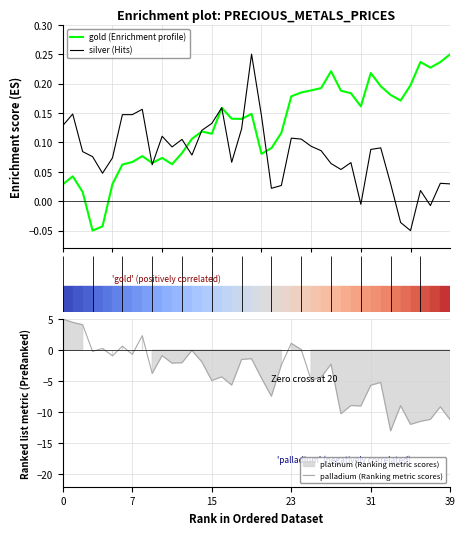

What is the difference between the highest and lowest values at 6?

0.6